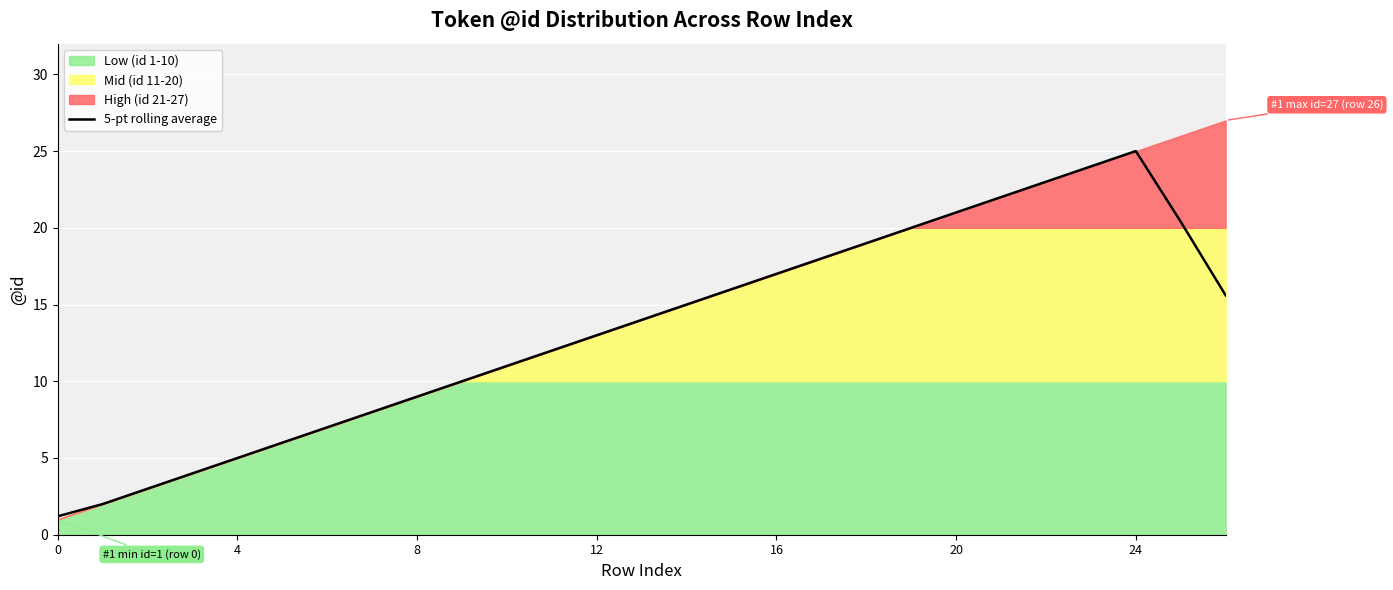

What is the change in value from 7 to 11?

+4.0